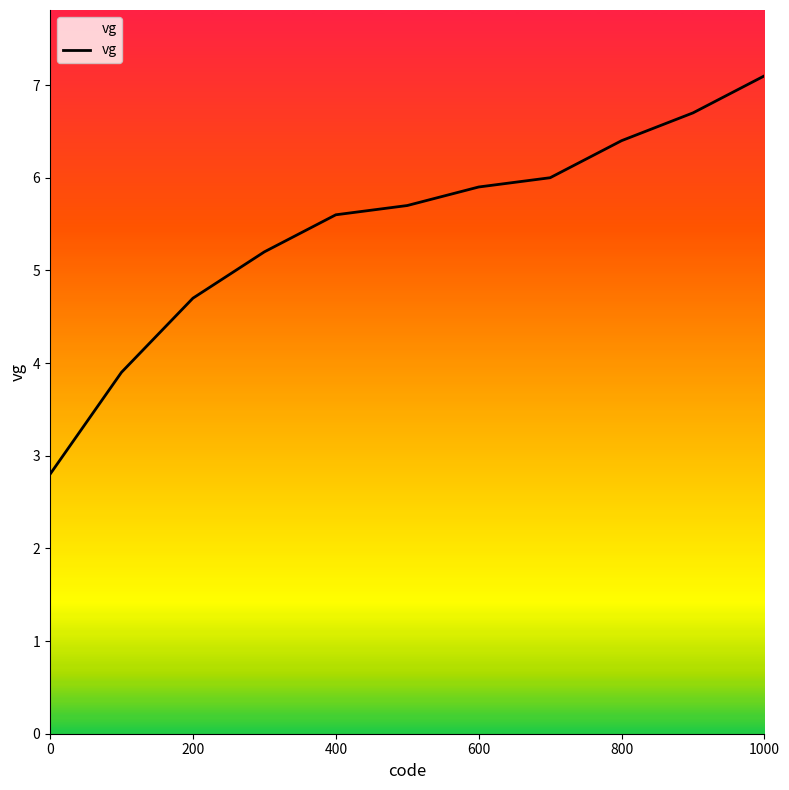

What is the difference between the maximum and minimum values?

4.3